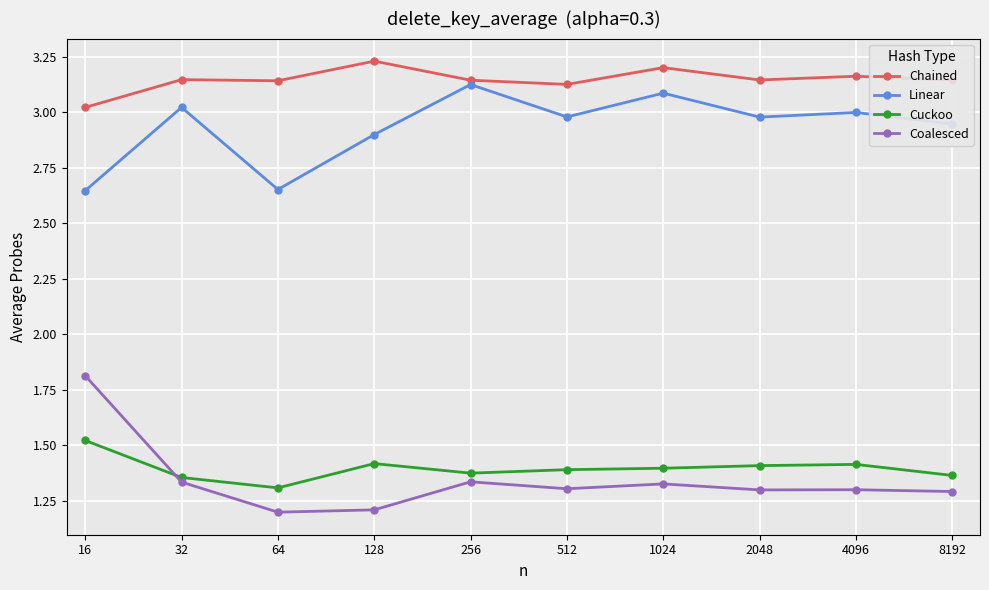

Which series has the largest total across all categories?

Chained